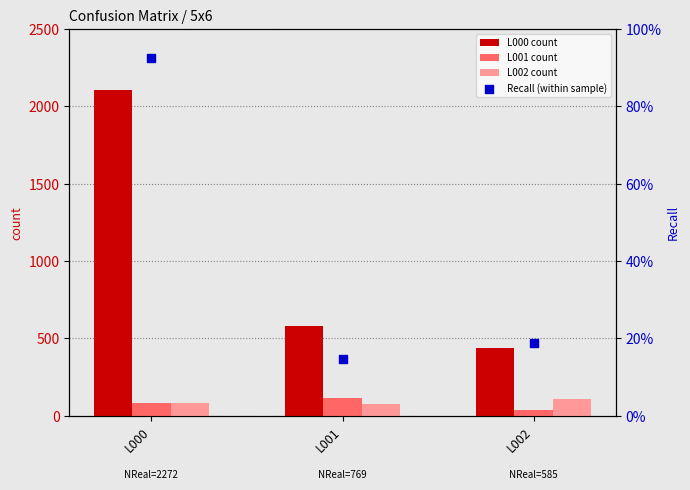

Which series has the largest Y range (max minus min)?

L000 count